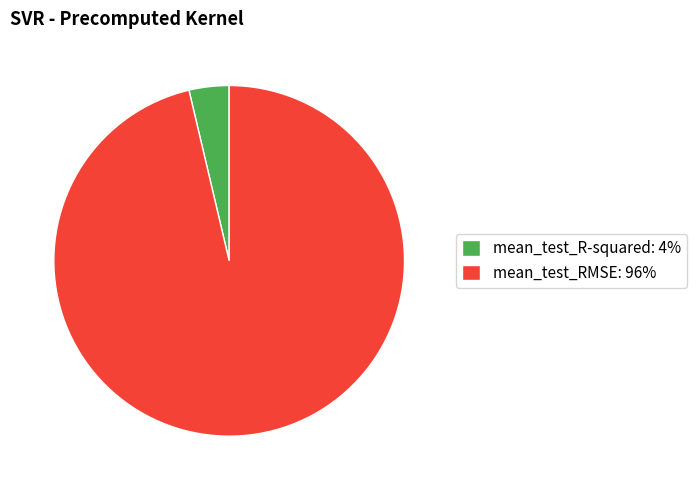

True or false: mean_test_R-squared: 4% accounts for 4% of the total.

True